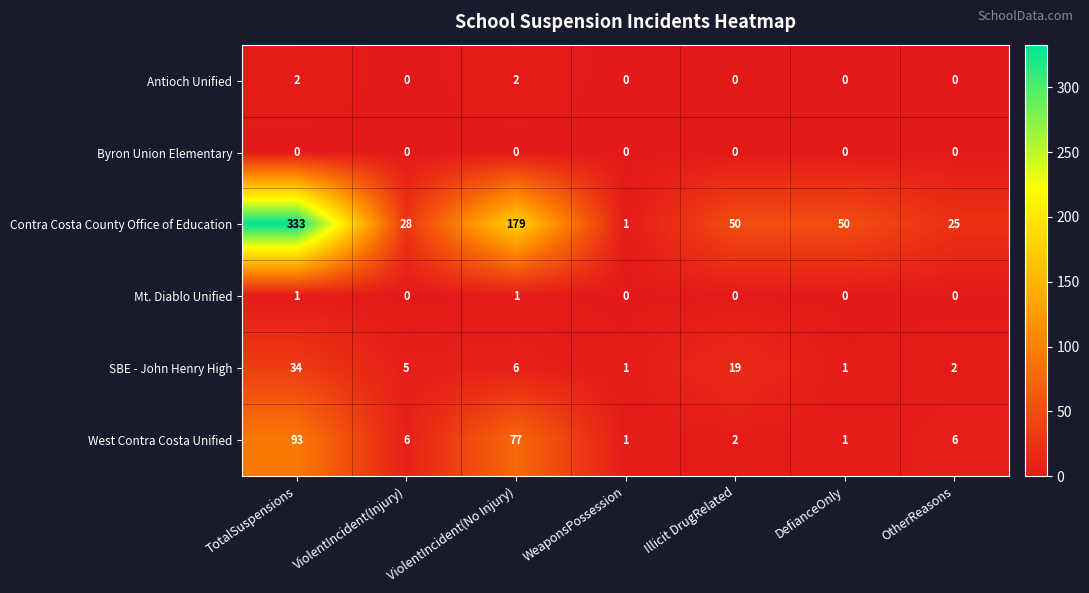

At which label does SBE - John Henry High reach its peak?

TotalSuspensions